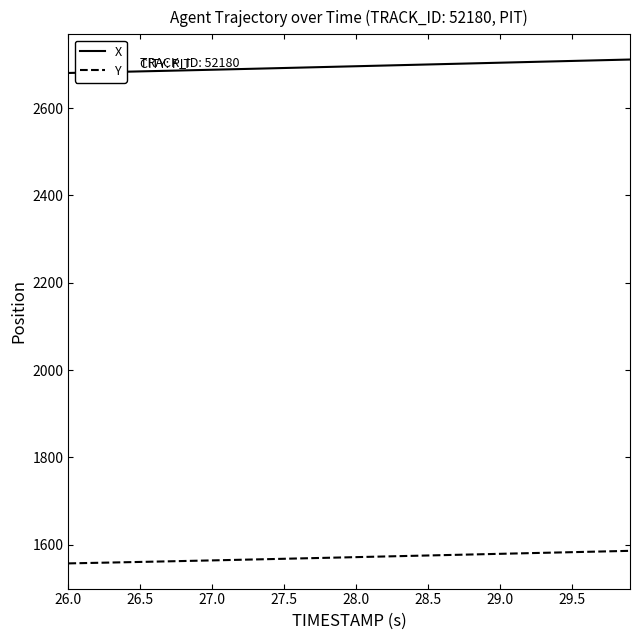

Rank the series by their maximum value, from lowest to highest.

Y, X